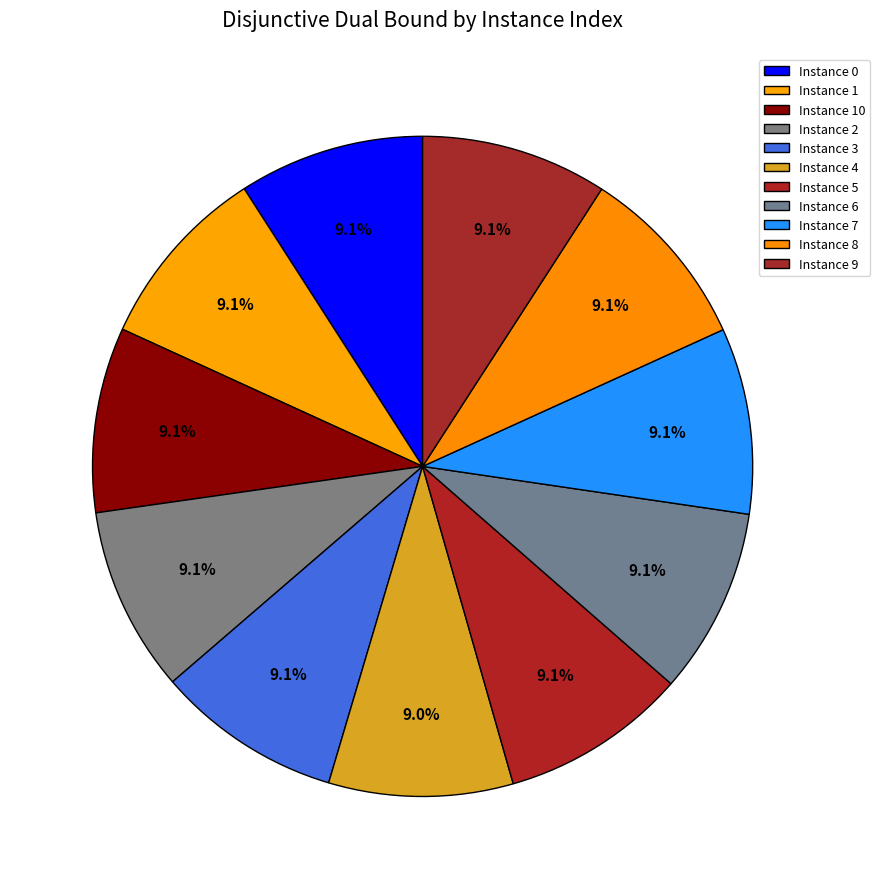

Count the number of slices in the pie.

11